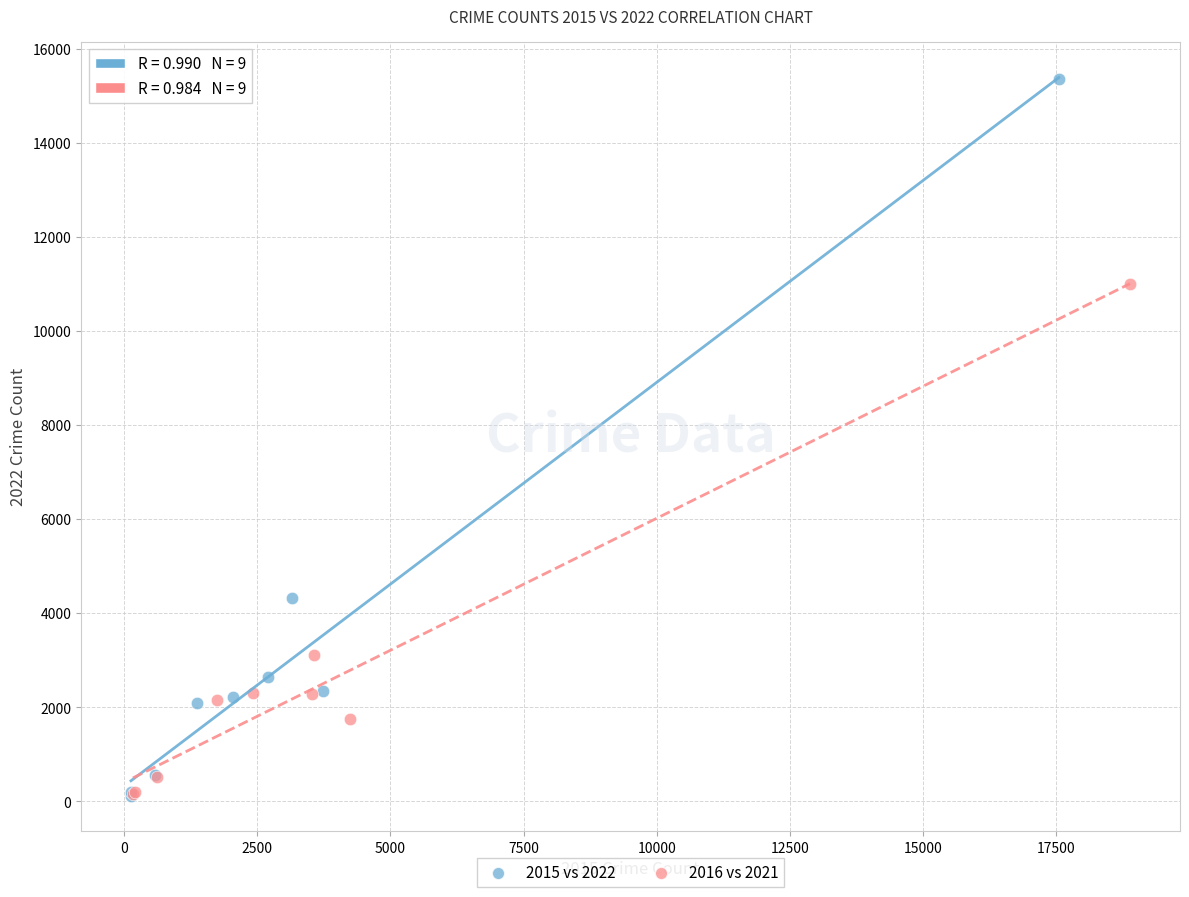

Which series has the widest spread of Y values?

2015 vs 2022